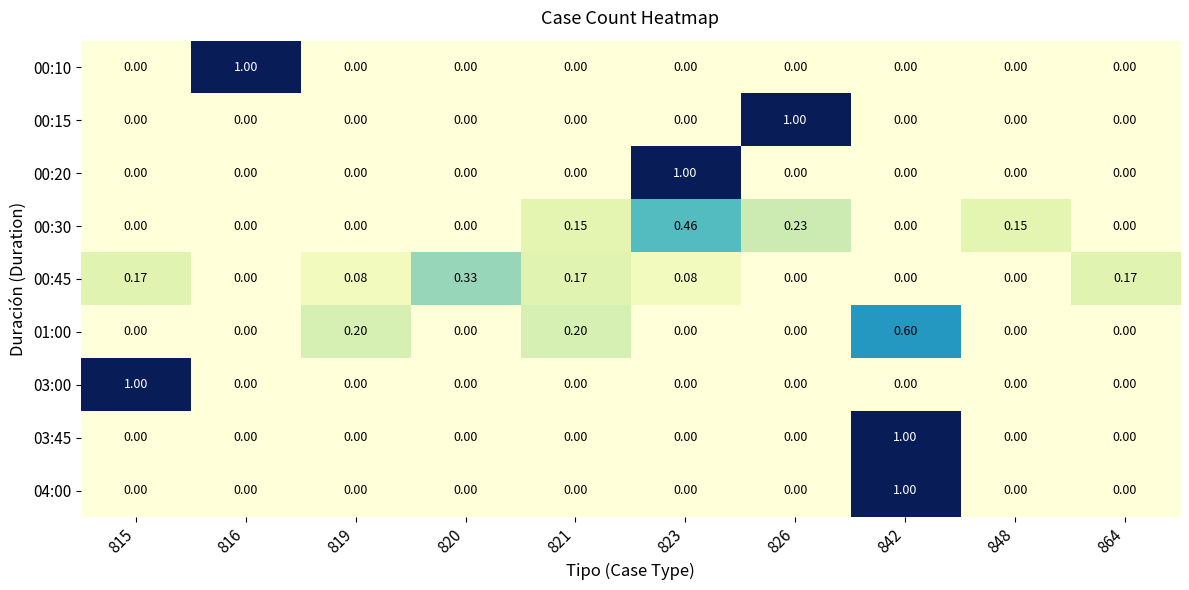

What is the difference between the highest and lowest values at 821?

0.2